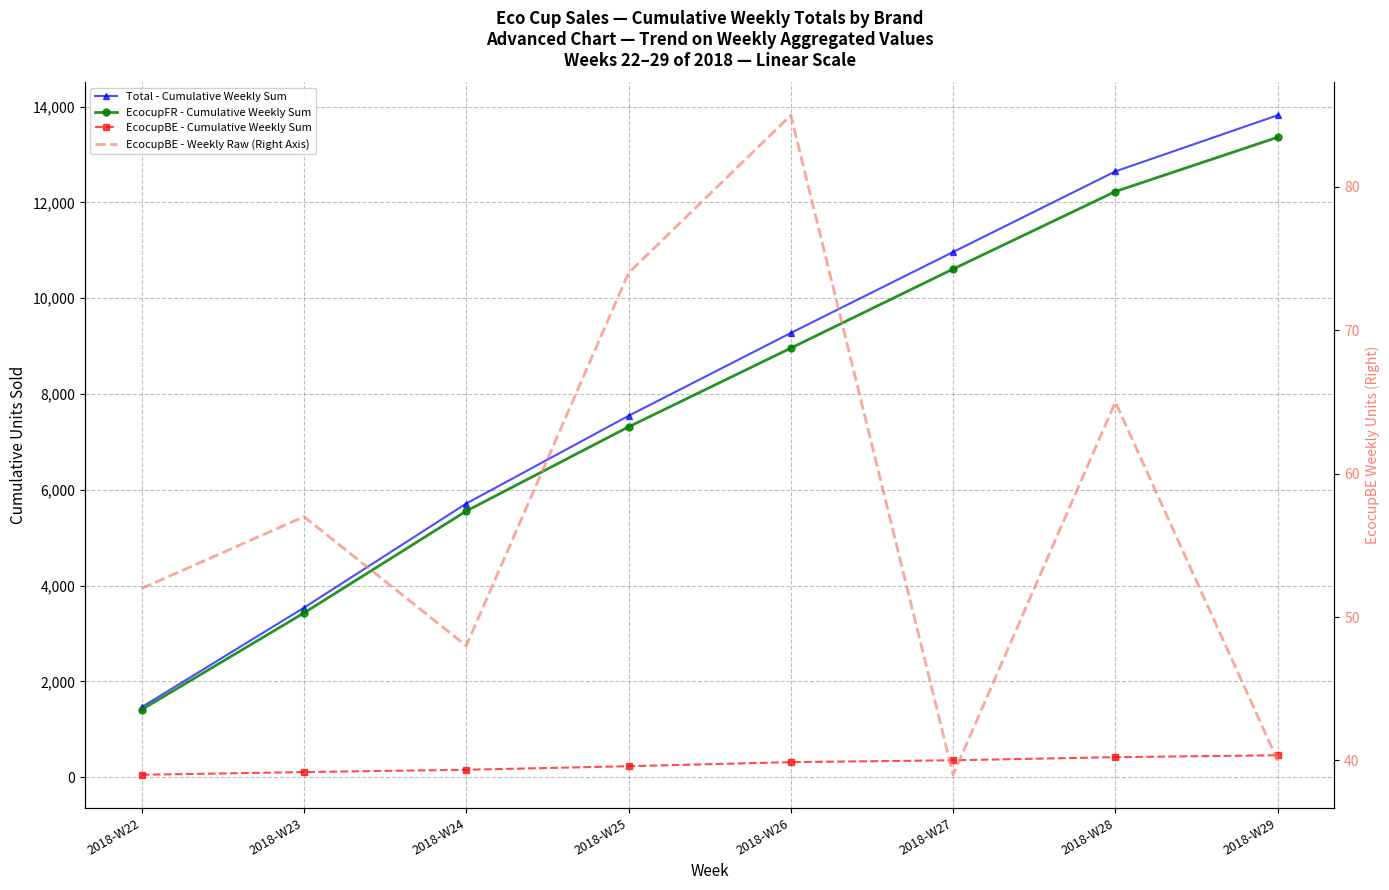

What is the value of the EcocupBE - Weekly Raw (Right Axis) point at the 6th from the left?

39